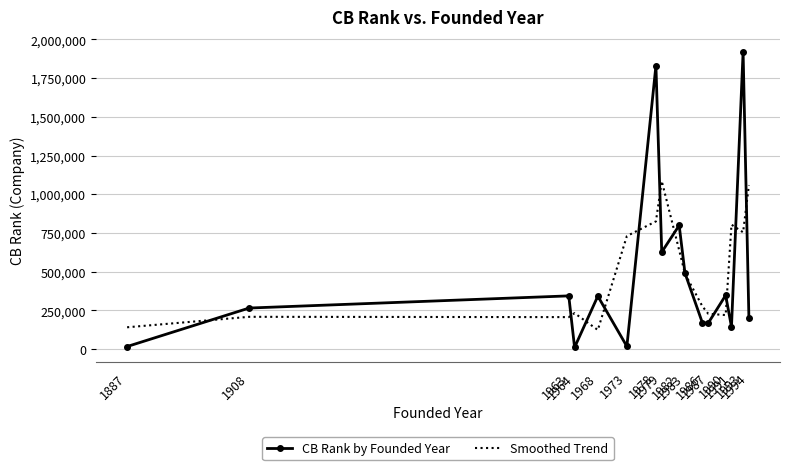

Where is the first local maximum for CB Rank by Founded Year?

1963